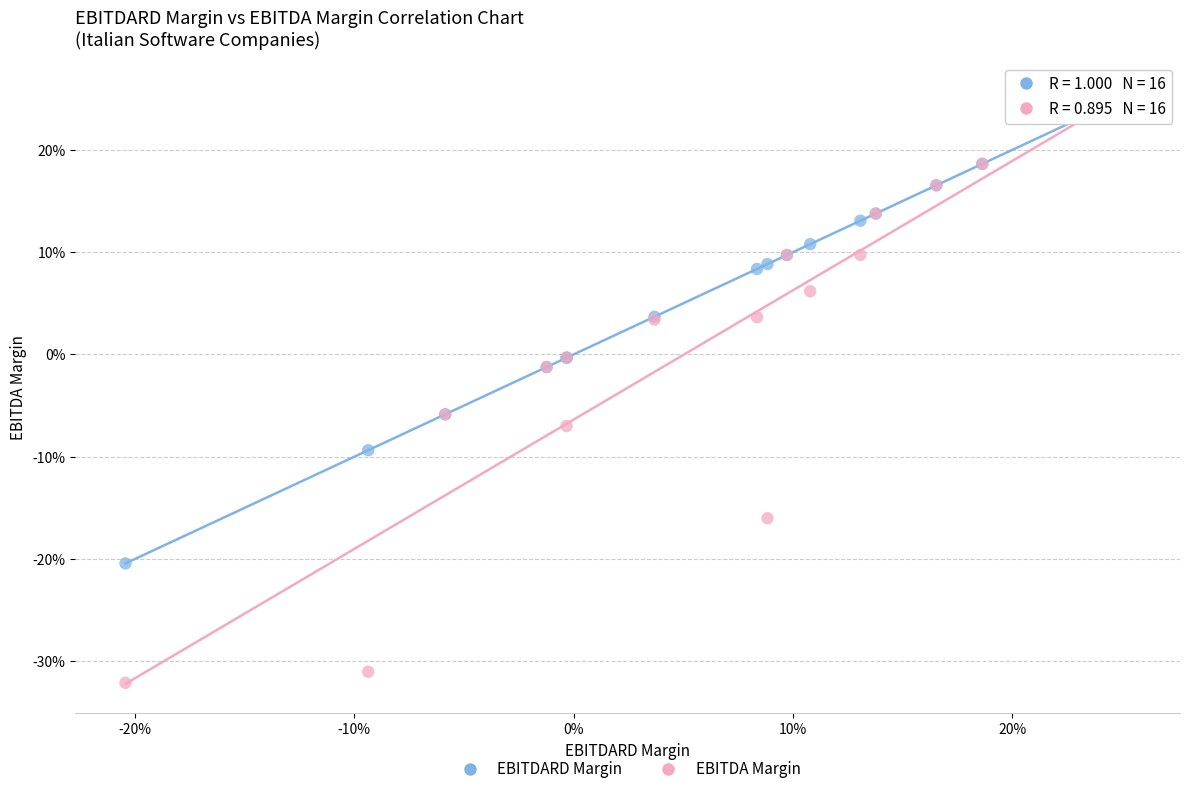

What are all the series names shown in the legend?

EBITDARD Margin, EBITDA Margin